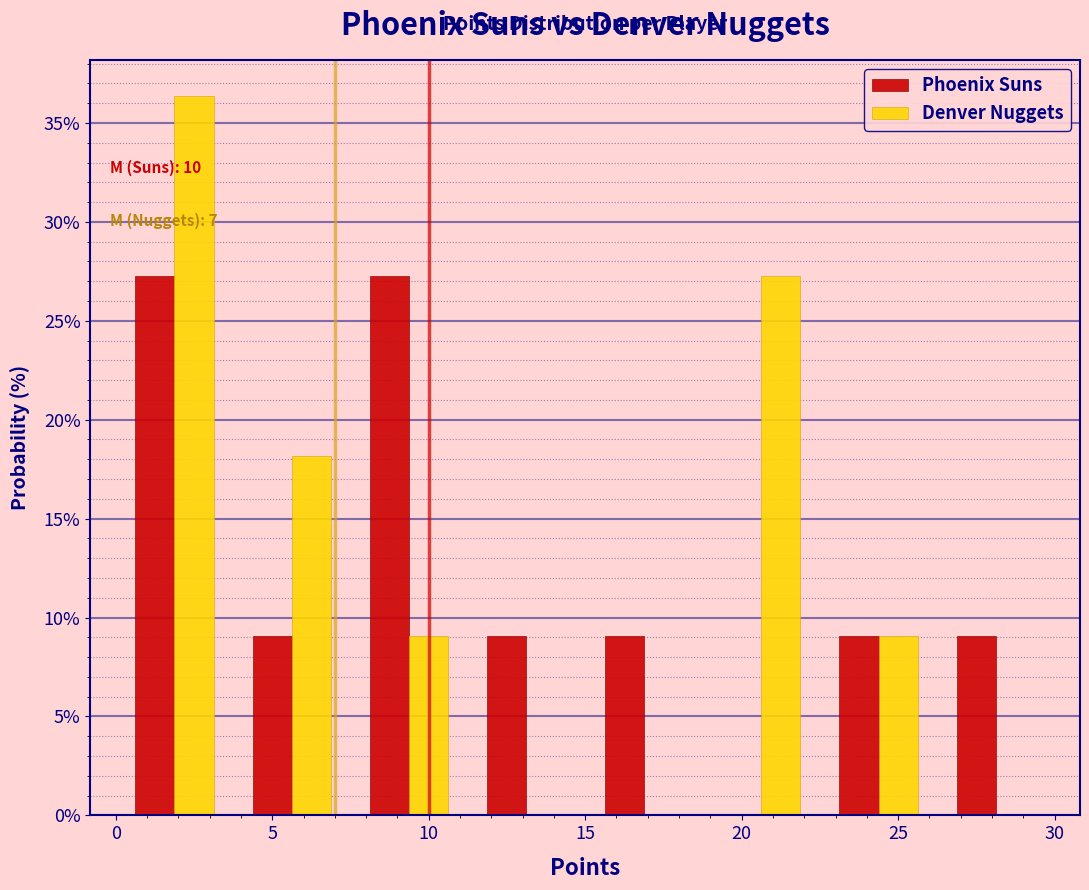

In the Denver Nuggets series, which range on the x-axis has the tallest bar?

0.00 to 3.75